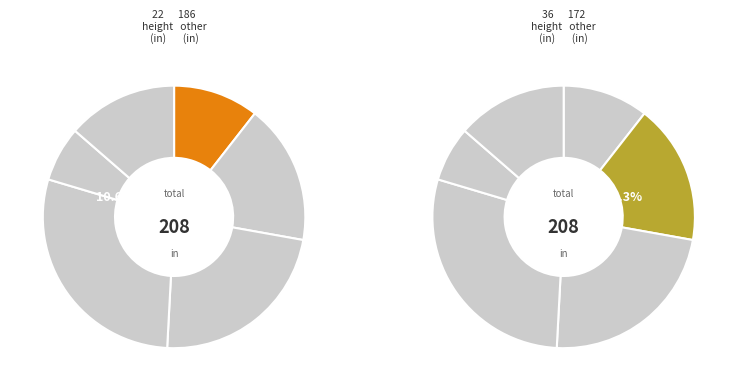

Count the number of slices in the pie.

6